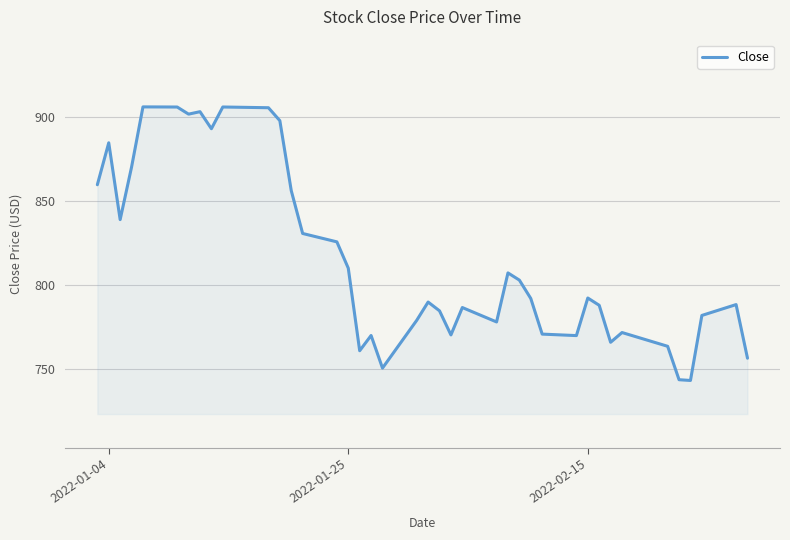

What is the smallest value displayed?

743.3